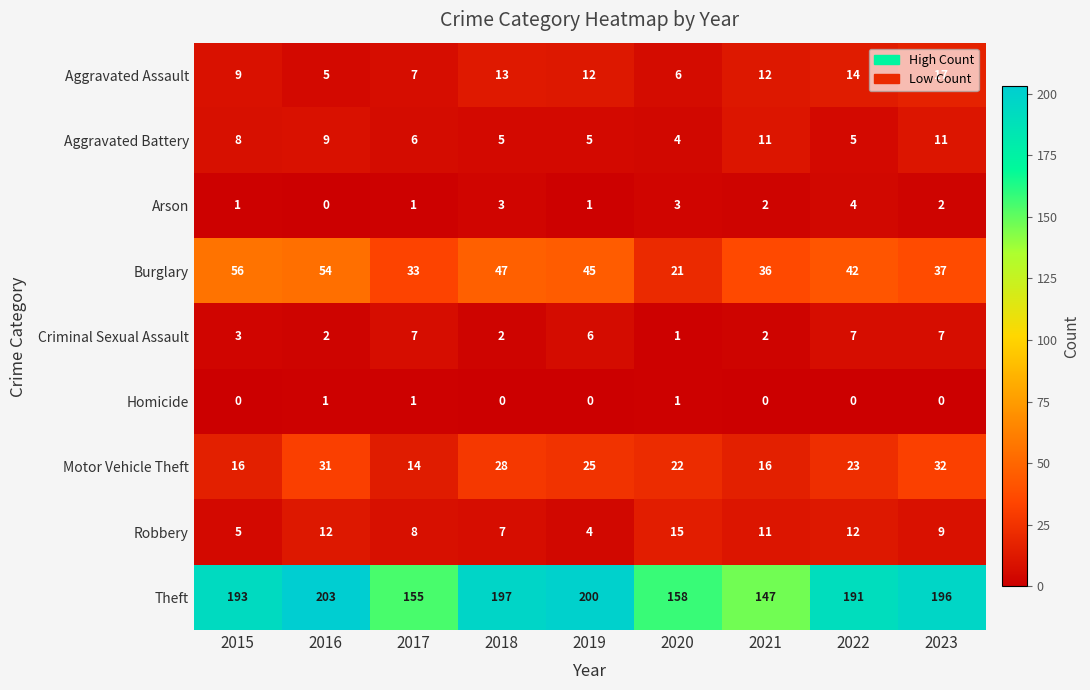

What is the lowest value of the Aggravated Assault series?

5